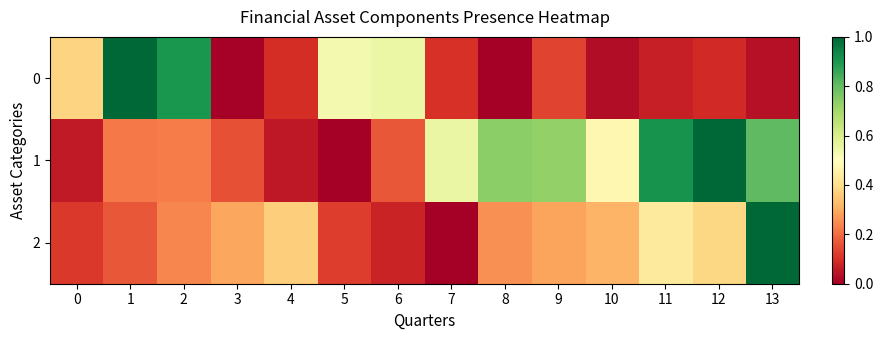

What is the total value across all series at 2?

1.4